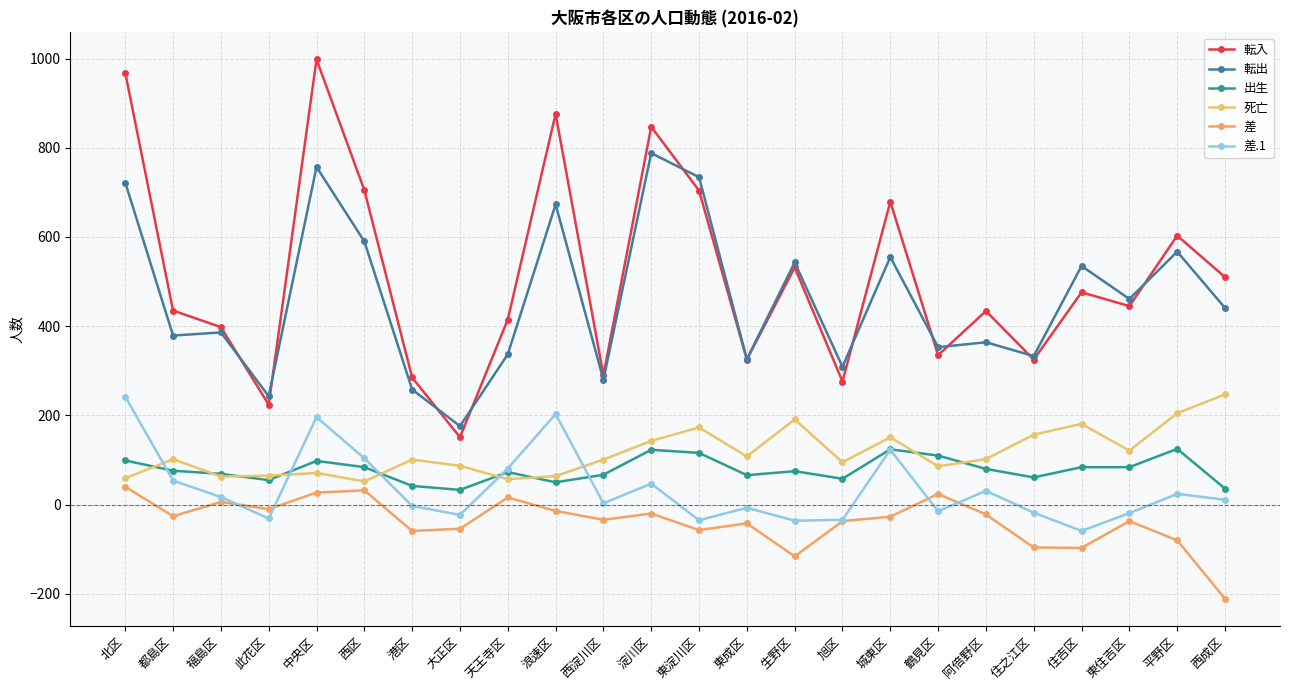

What is the smallest value displayed?

-211